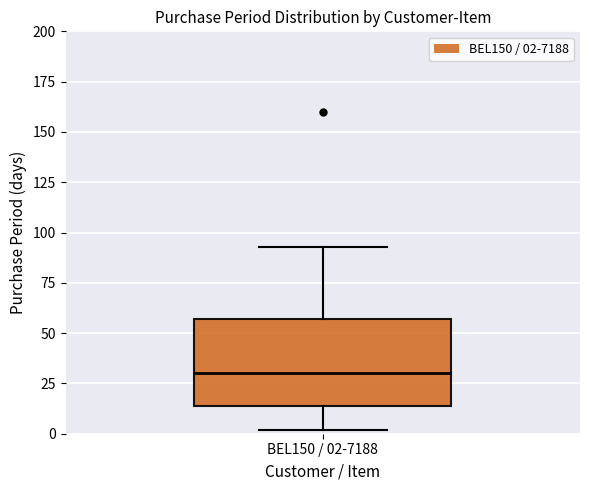

Where is the lower edge of the box for BEL150 / 02-7188 on the y-axis? The values are not printed on the chart, so give them approximately, as read against the axis.

15